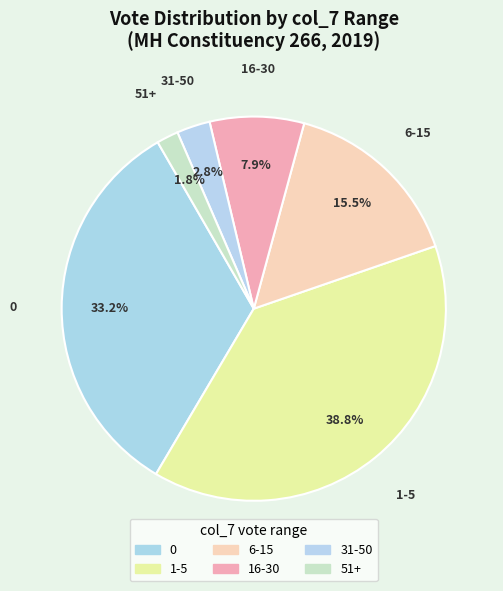

How many slices are in this pie chart?

6